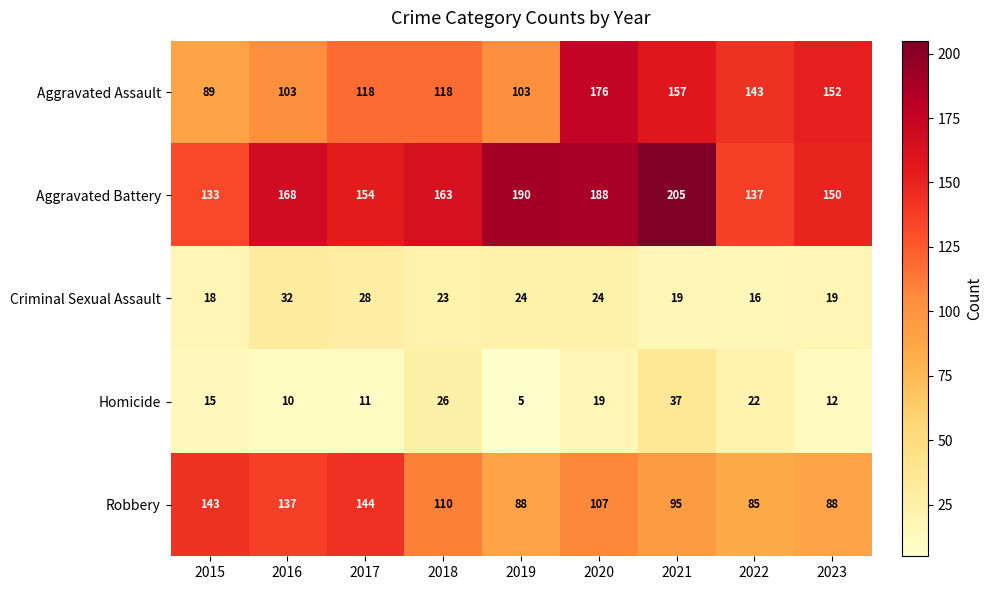

What is the total value across all series at 2017?

455